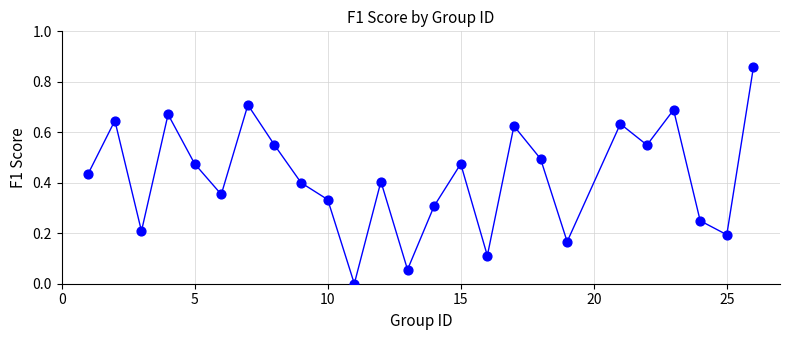

Count the number of points in this scatter plot.

25